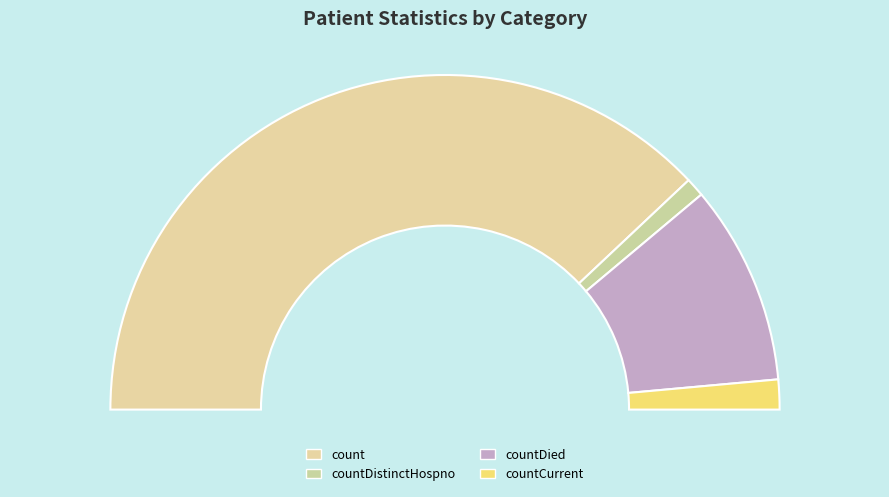

How many slices are in this pie chart?

4